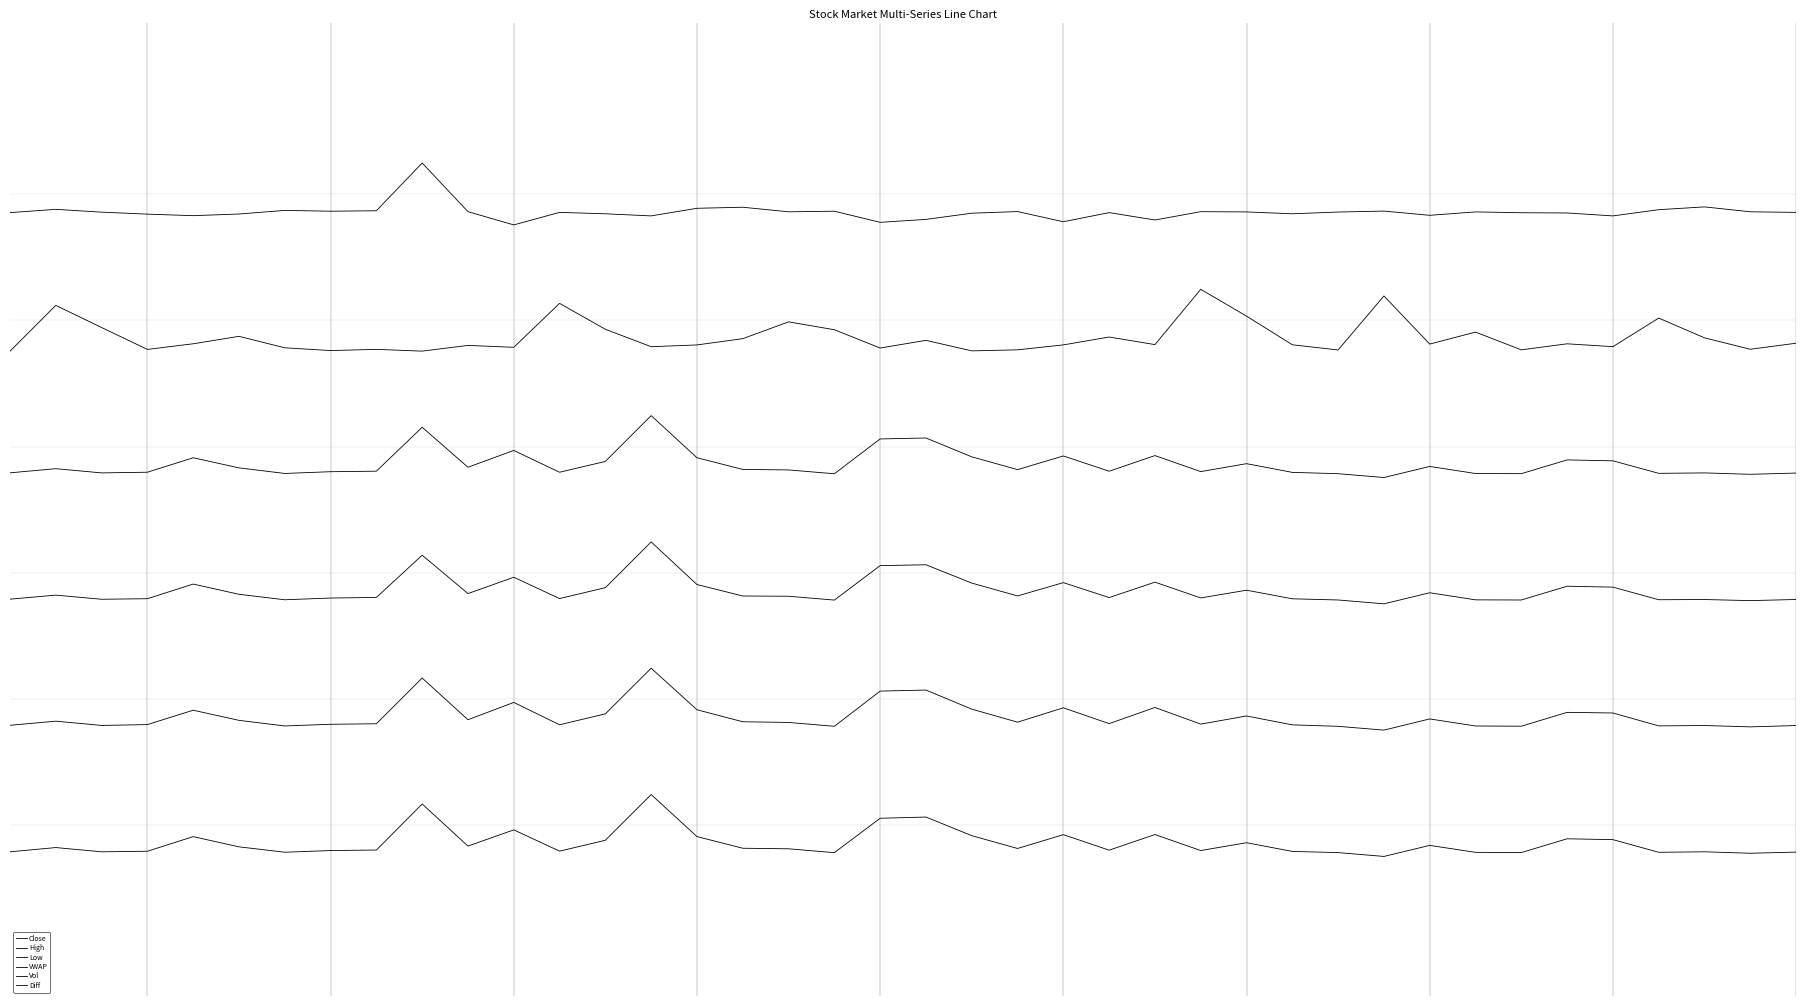

Is this an area chart (filled region under the line)?

No